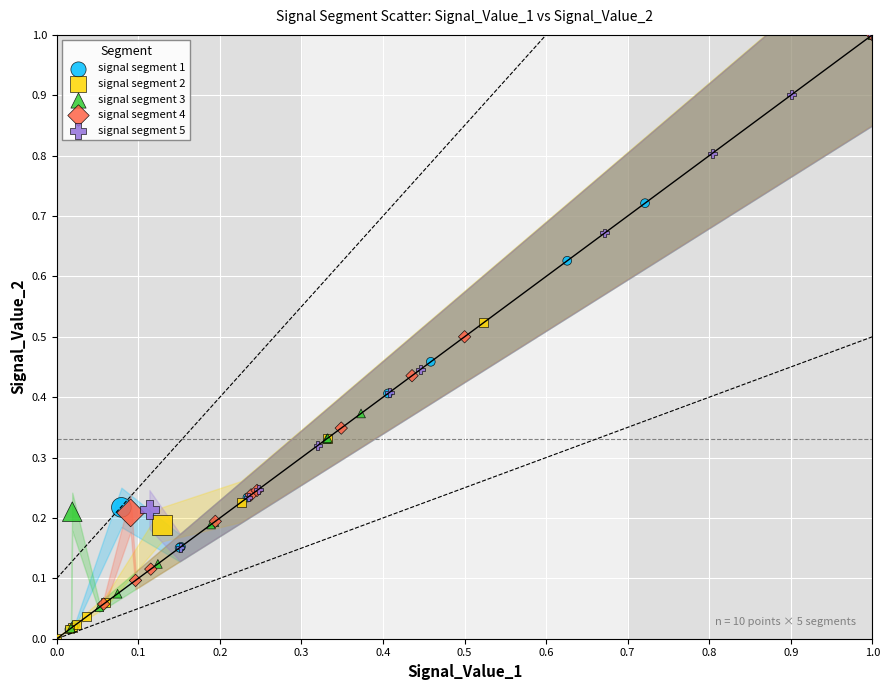

Which series reaches the minimum Y coordinate?

signal segment 2